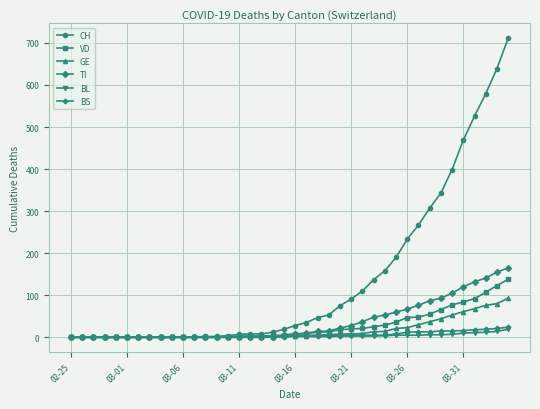

What is the maximum value for CH?

711